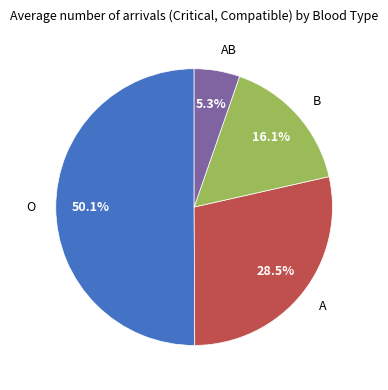

What portion of the pie excludes O?

49.9%